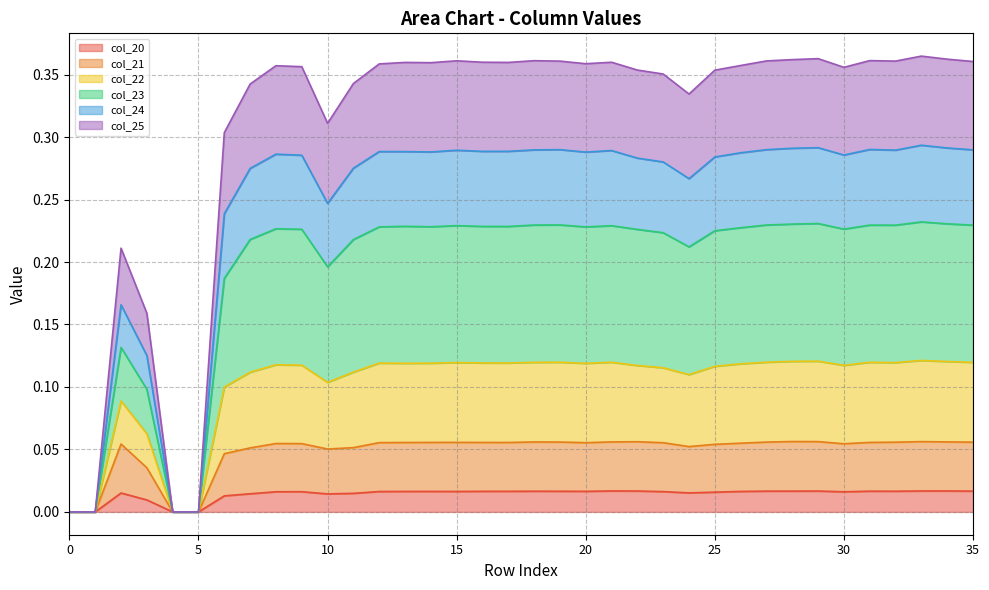

True or false: col_20 and col_25 intersect in this chart.

False